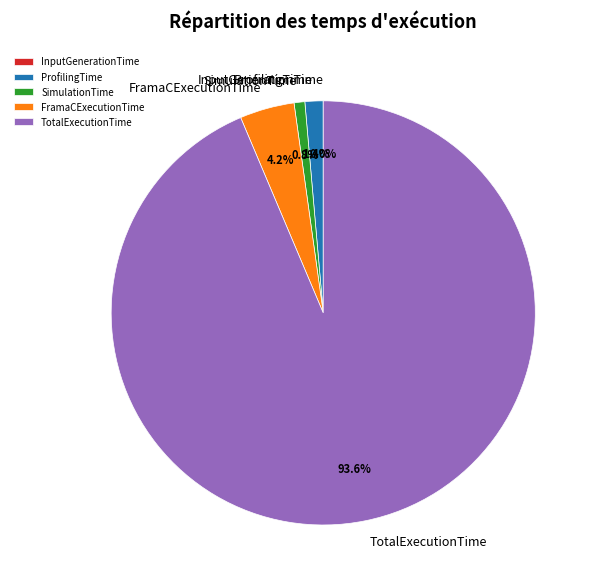

To the nearest percent, what is the average slice percentage?

20%